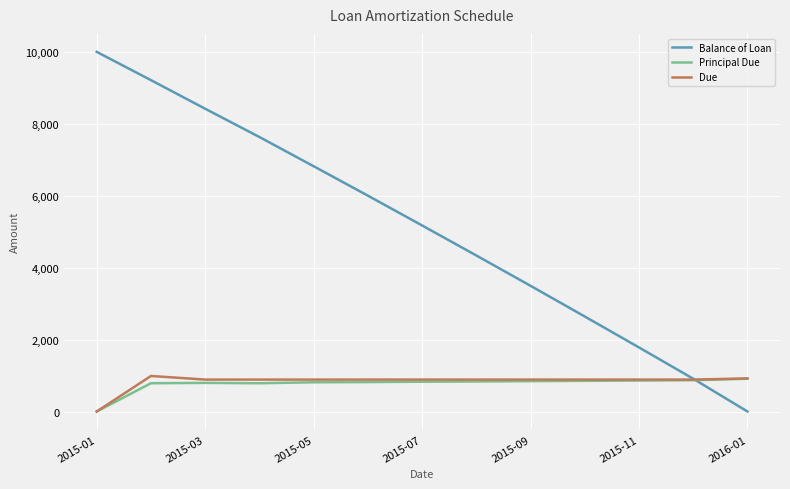

Which series has the largest total across all categories?

Balance of Loan